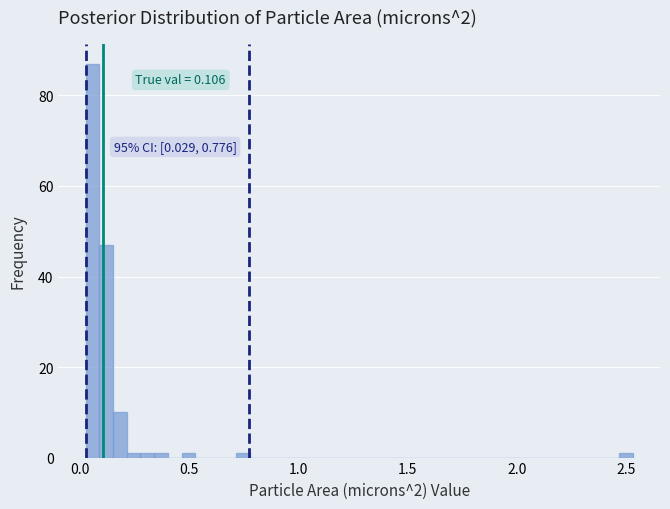

Read against the x-axis, roughly where is the centre of the tallest bar?

0.05